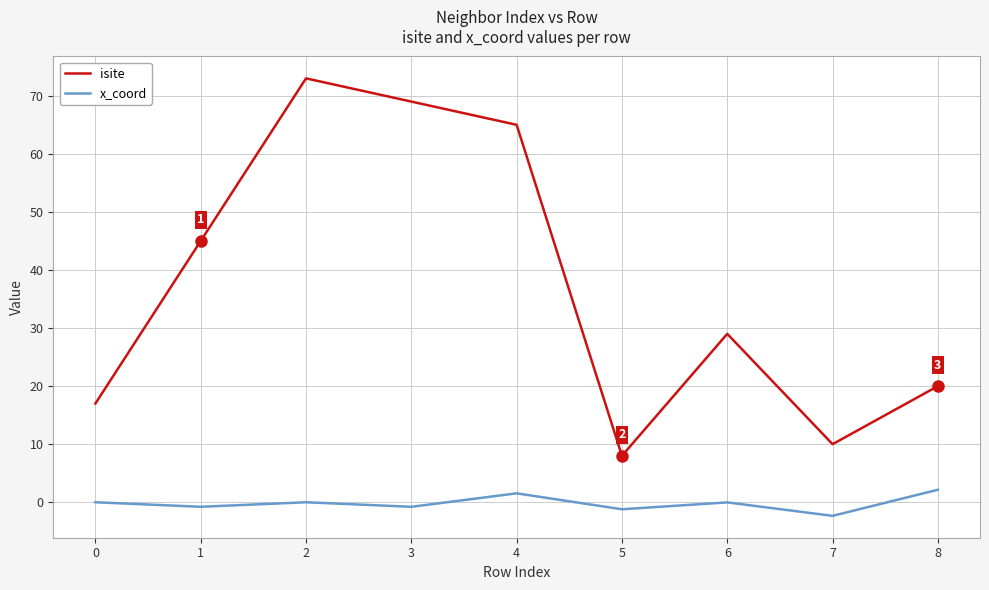

How many interior local valleys does the isite series have?

2